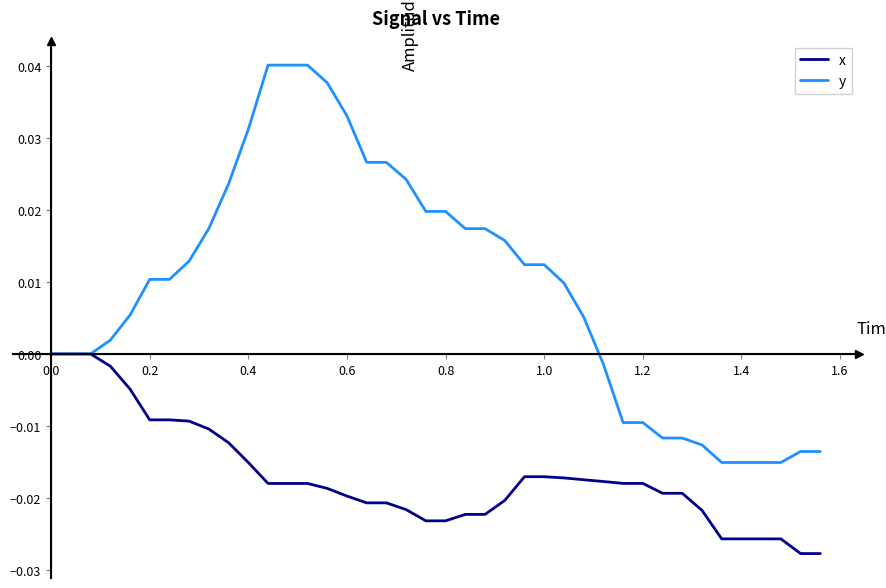

List the series in order of their overall mean, lowest first.

x, y